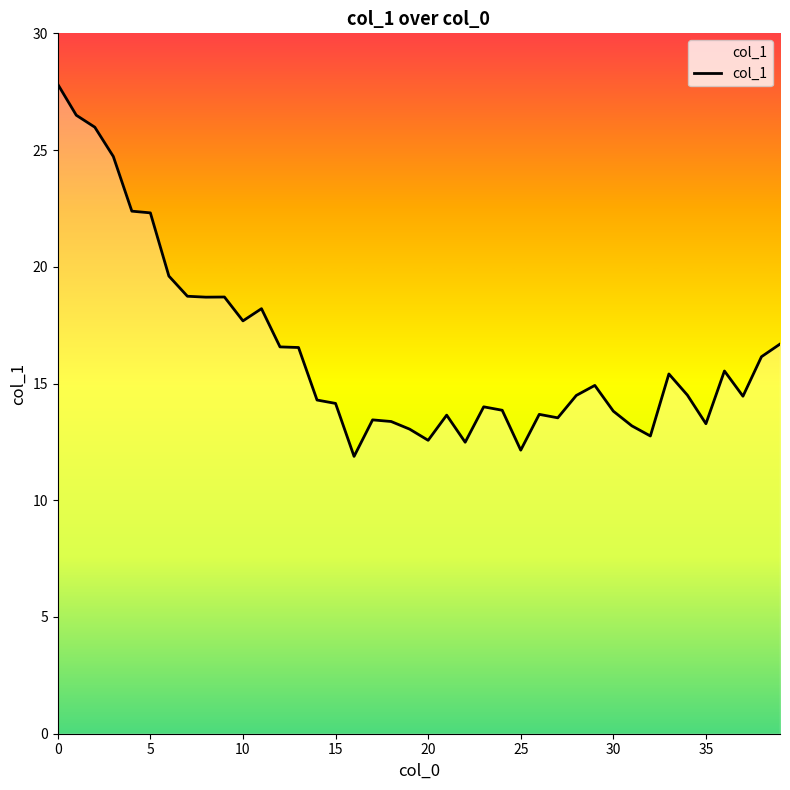

What is the smallest value displayed?

11.9